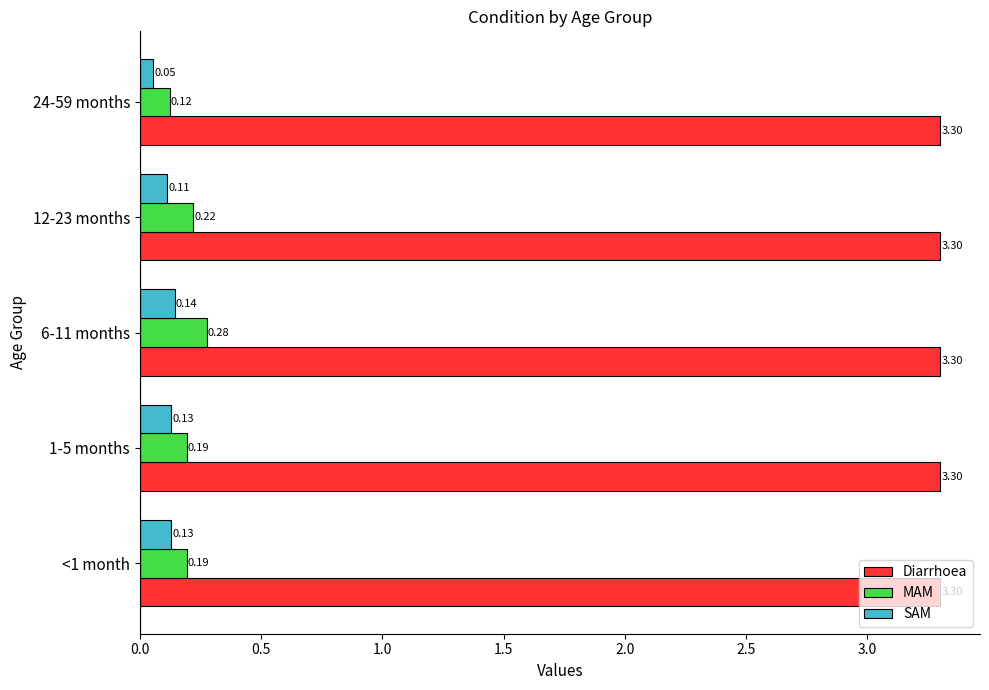

Which series changed the most between 12-23 months and 24-59 months?

MAM